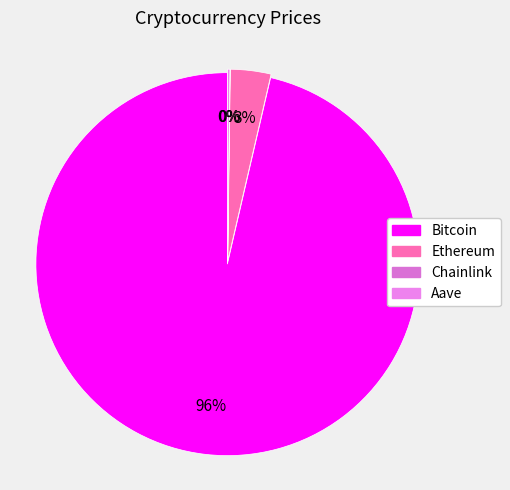

Count the number of slices in the pie.

4